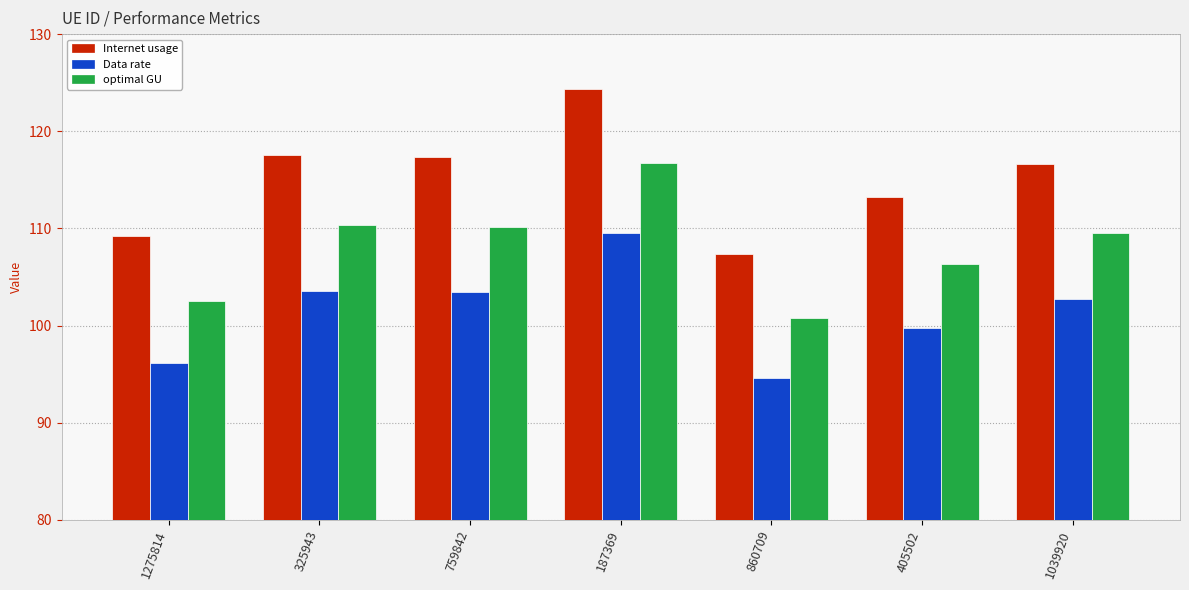

Count the number of data series in this chart.

3